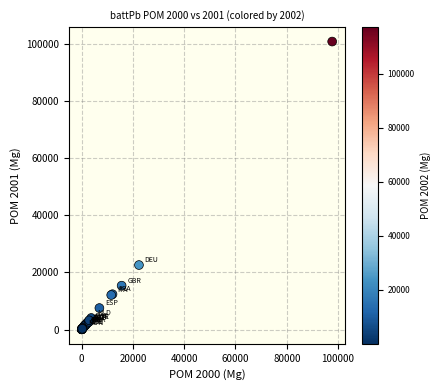

What Y value in the scatter plot is closest to 50378?

22554.6